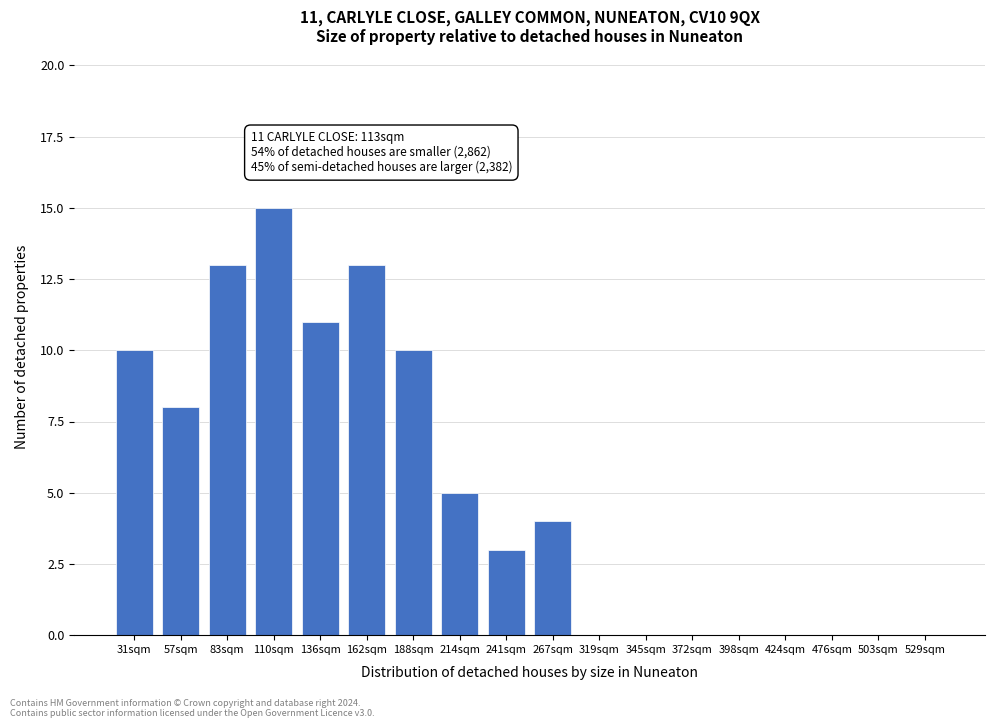

Reading left to right, transcribe all the data shown in this chart.

31sqm=10	57sqm=8	83sqm=13	110sqm=15	136sqm=11	162sqm=13	188sqm=10	214sqm=5	241sqm=3	267sqm=4	319sqm=0	345sqm=0	372sqm=0	398sqm=0	424sqm=0	476sqm=0	503sqm=0	529sqm=0